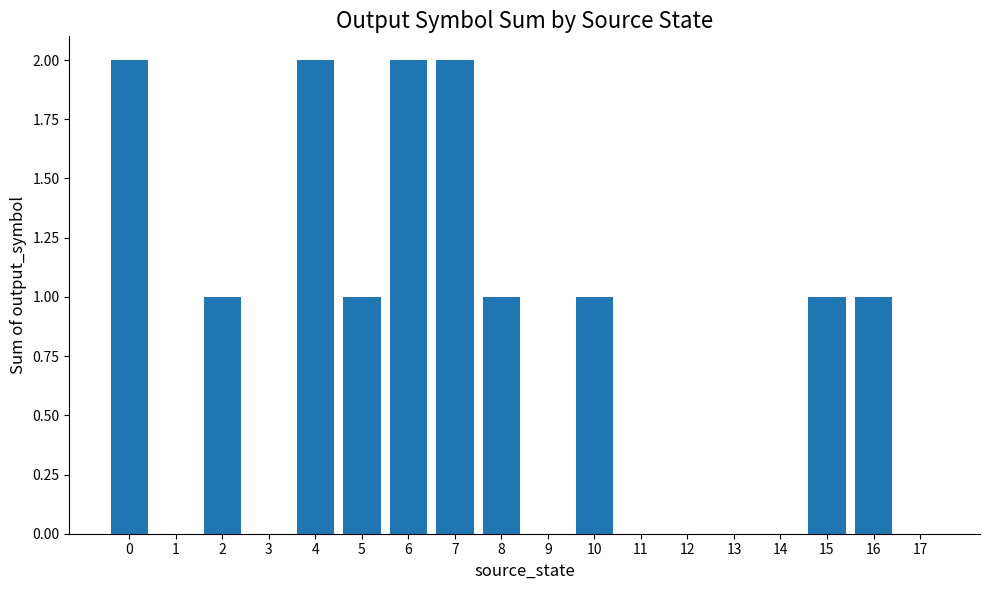

Count the values in the range 0 to 1.

14